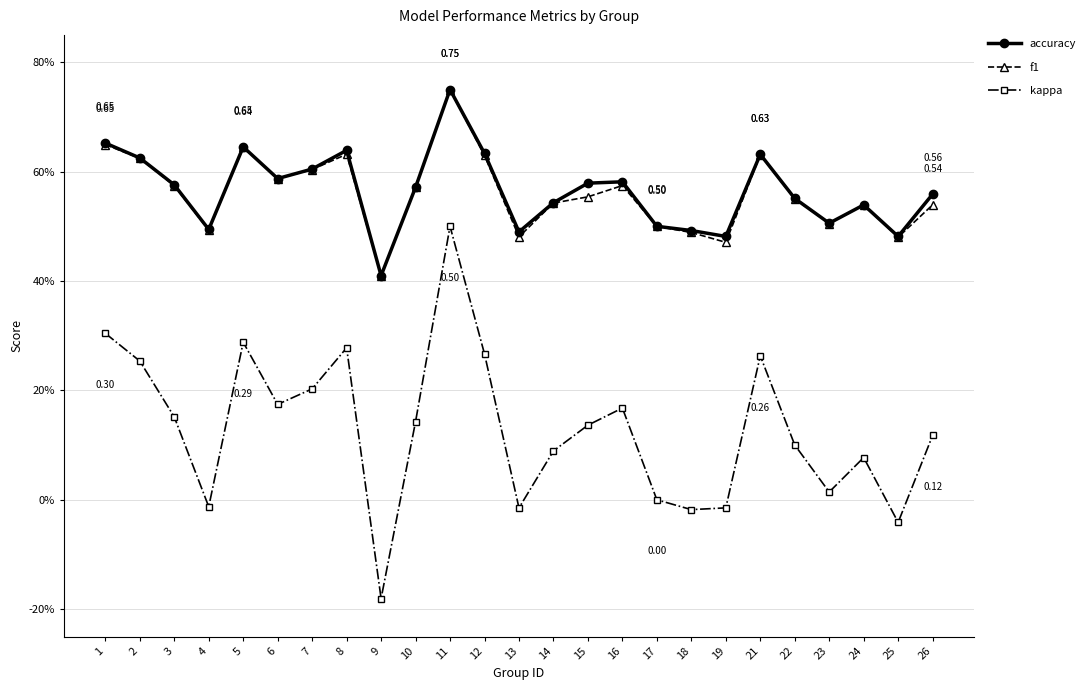

What is the sum of all f1 values?

14.0